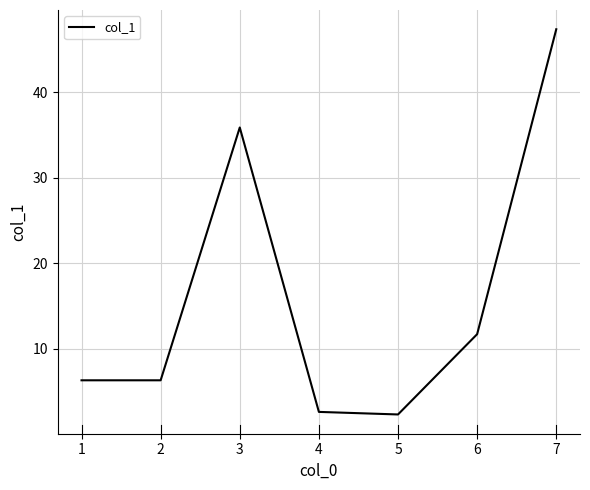

Reading left to right, list all the values displayed in this chart.

6.3	6.3	35.9	2.6	2.3	11.7	47.4